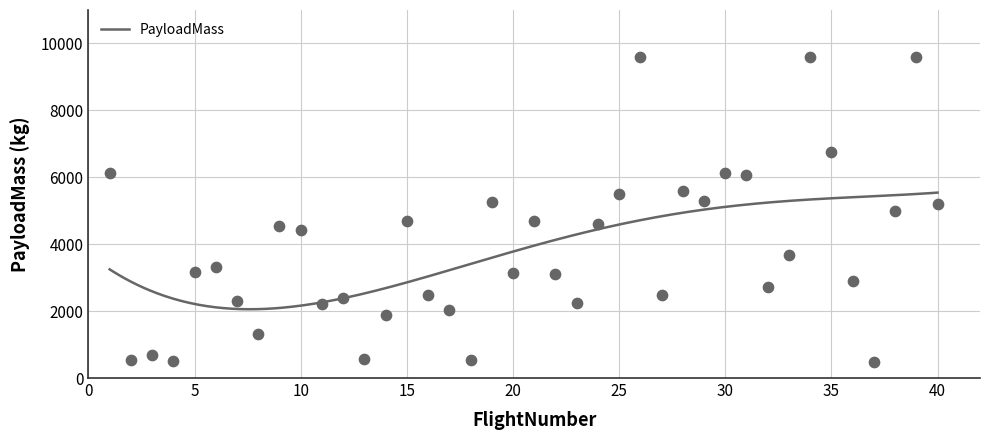

Approximately how many times larger is the value at 1 compared to 22?

2.0